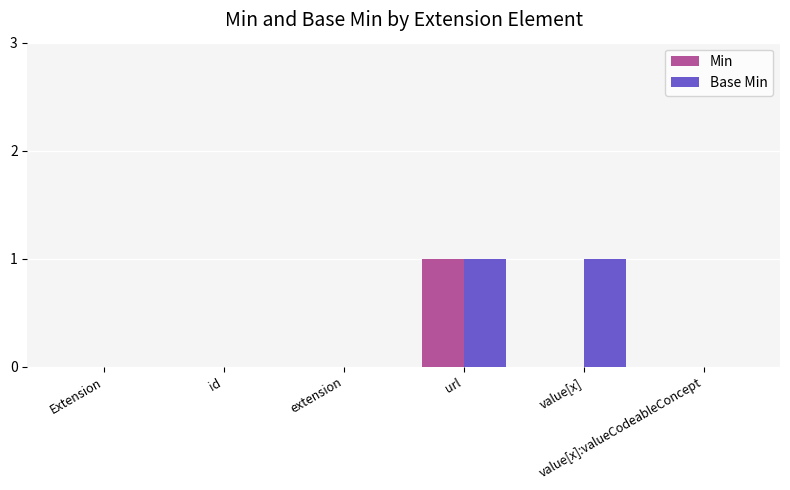

Is it true that Base Min equals 1 at url?

True